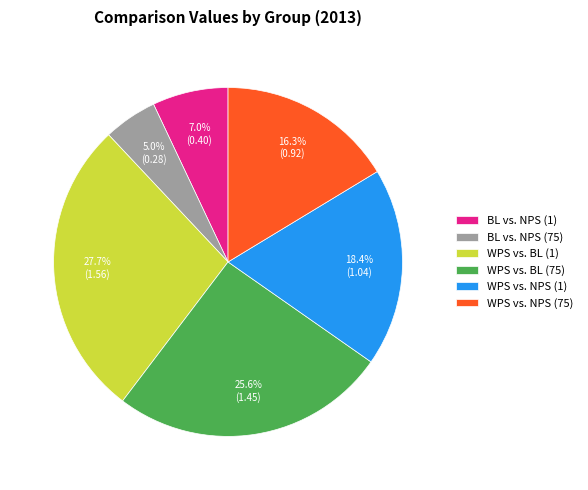

To the nearest percent, what is the average slice percentage?

17%